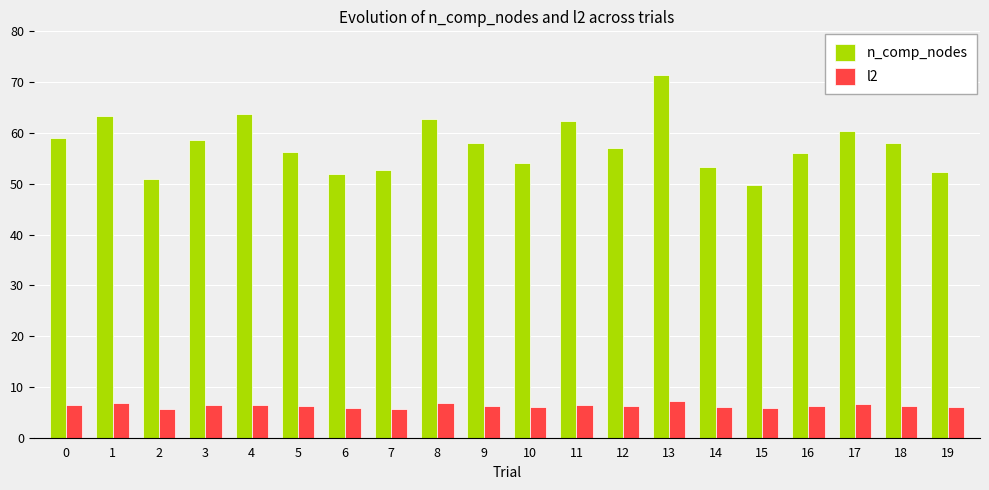

Which category has the highest value in the n_comp_nodes series?

13